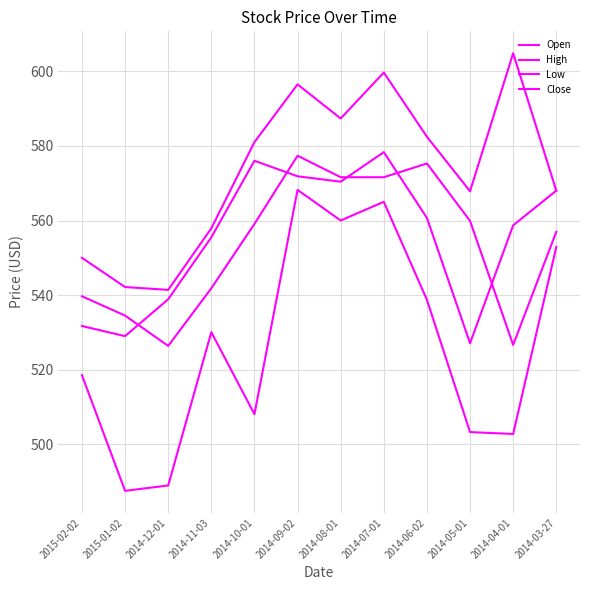

Does the chart have visible grid lines?

Yes